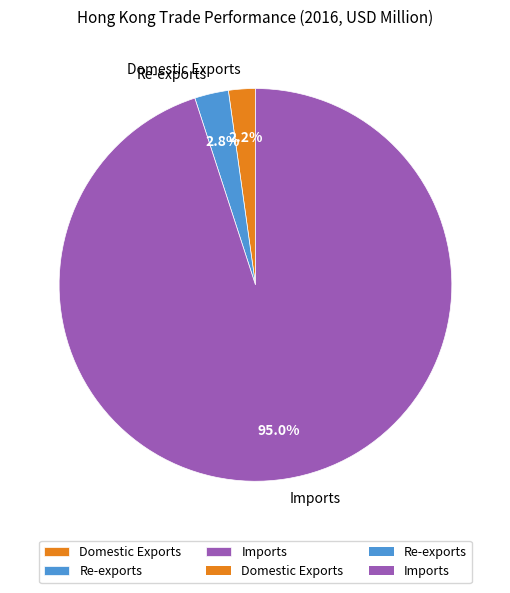

Rank the categories by value from lowest to highest.

Domestic Exports, Re-exports, Imports